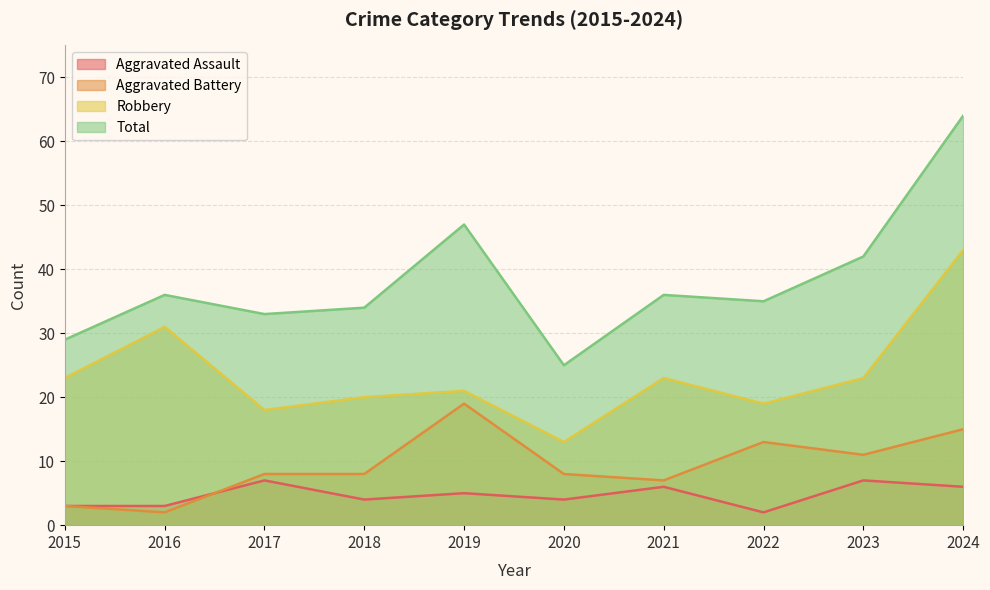

The value of Robbery at 2015 is 23. True or false?

True